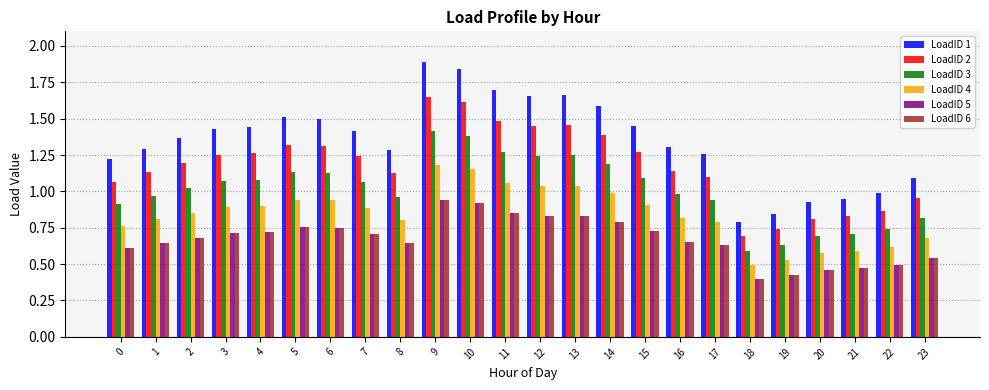

Which series has the largest range (max minus min)?

LoadID 1